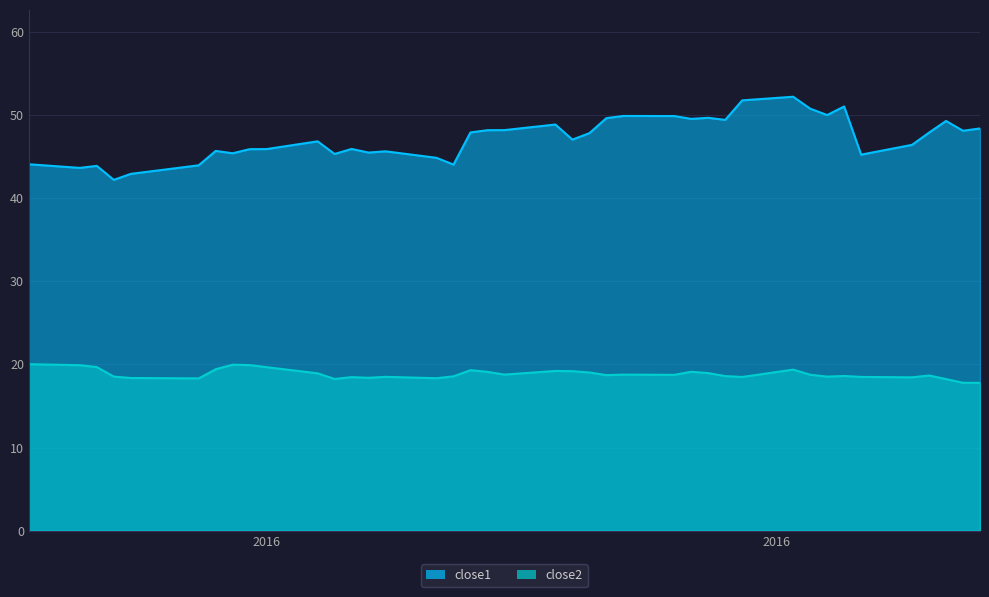

Is it true that close1 equals 64.4 at 2016-05-09?

False